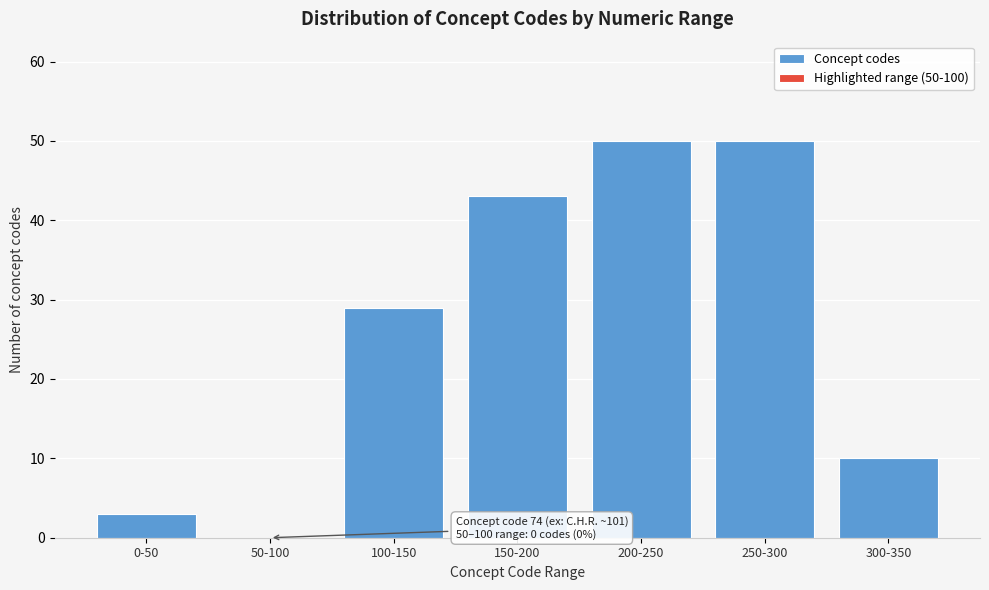

Reading left to right, list all the values displayed in this chart.

0-50=3	50-100=0	100-150=29	150-200=43	200-250=50	250-300=50	300-350=10